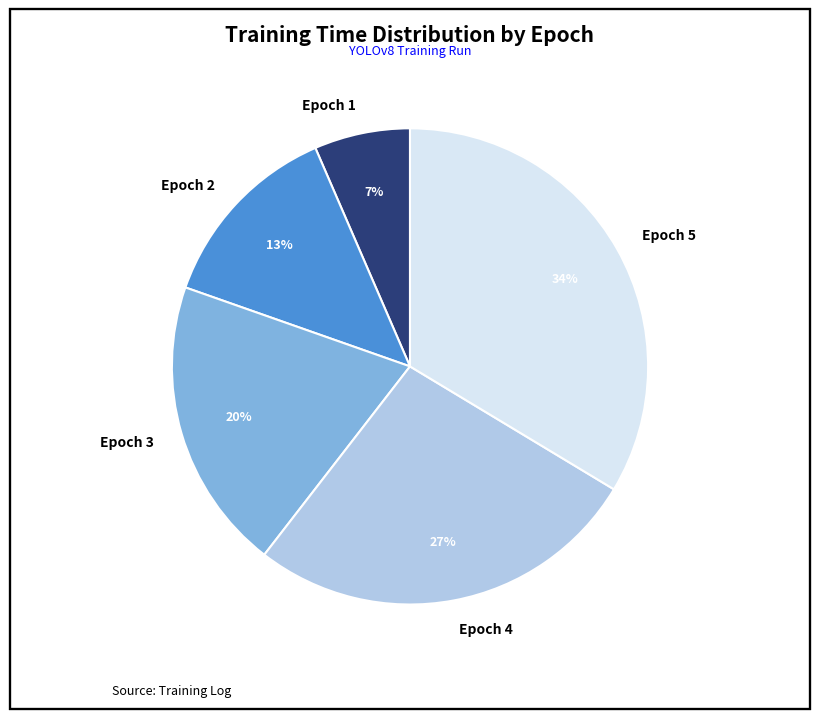

To the nearest percent, what is the average slice percentage?

20%